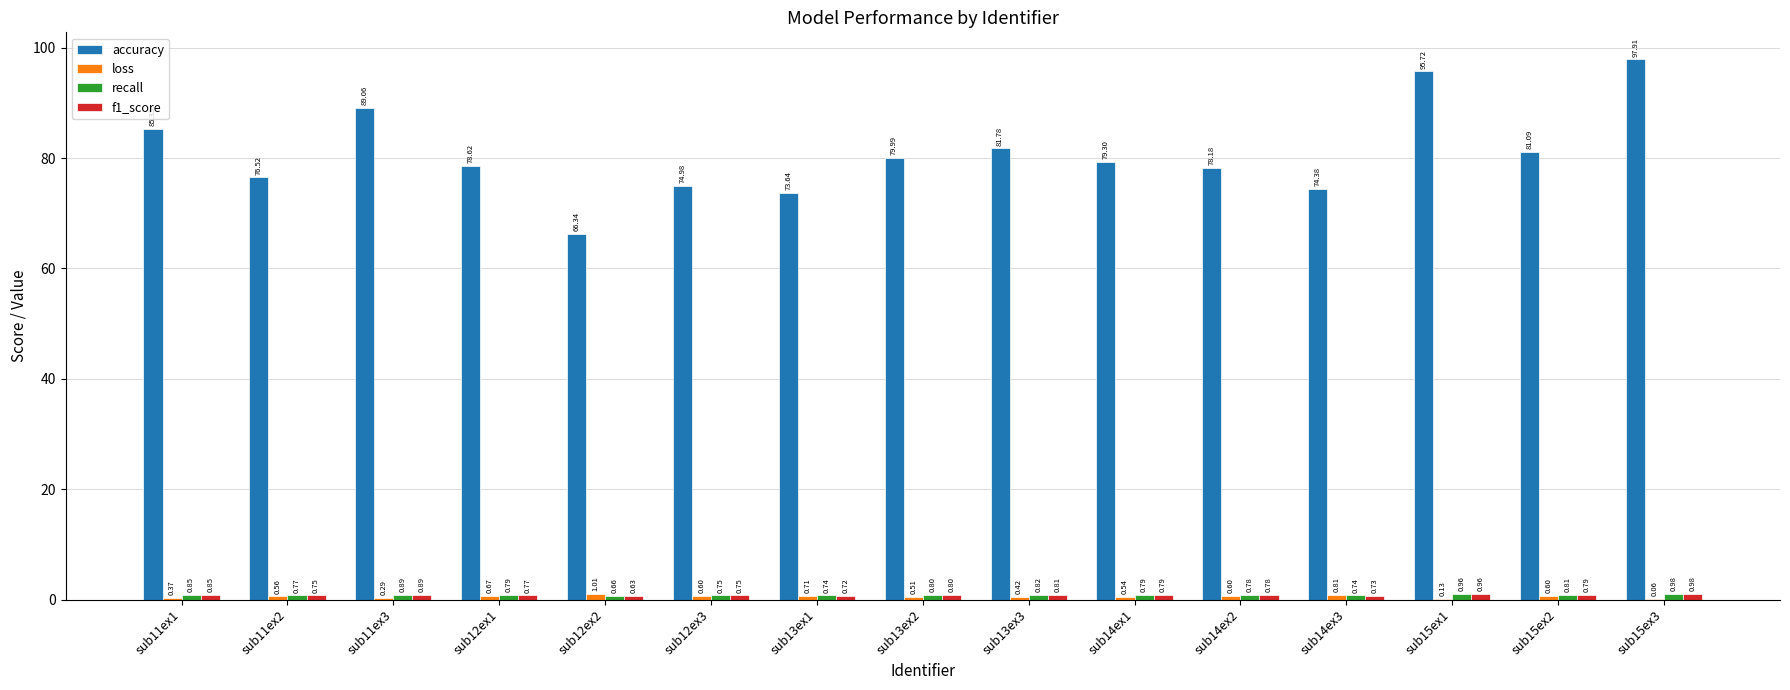

Which series has the largest total across all categories?

accuracy